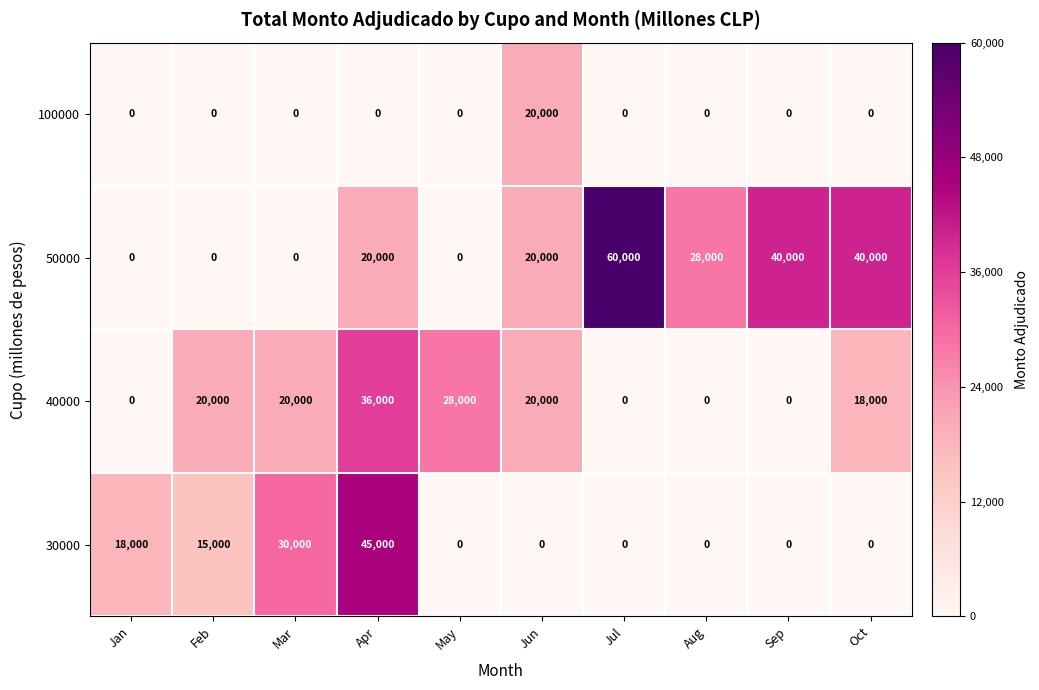

Count the number of data series in this chart.

4